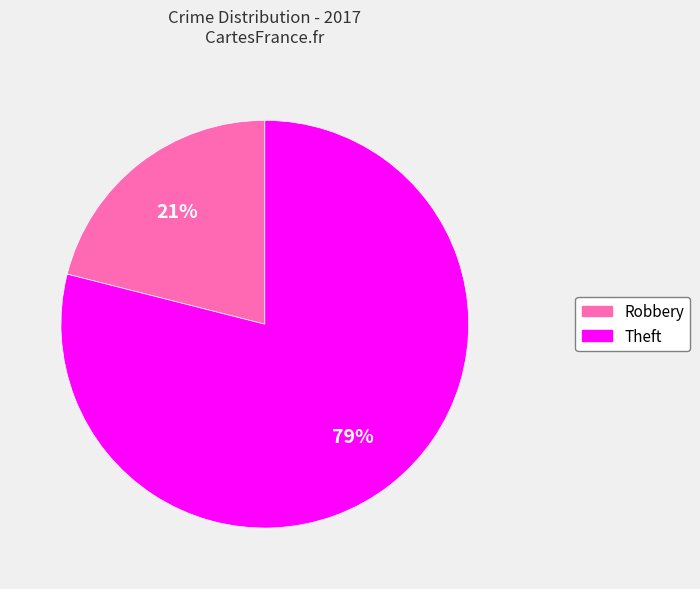

Does any single category account for the majority?

Yes